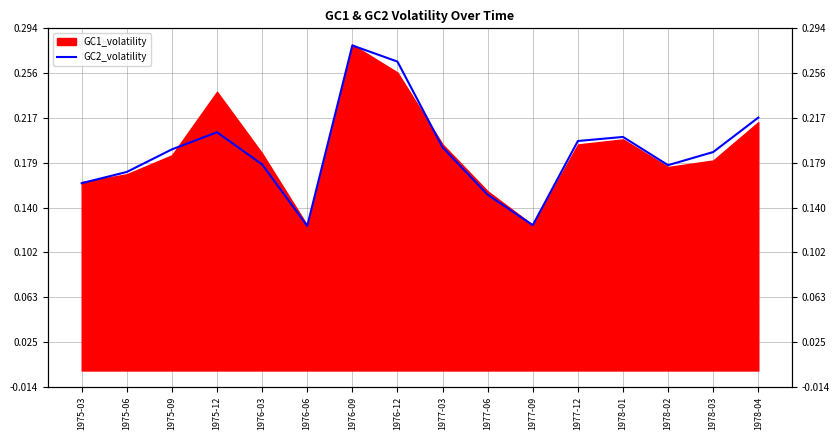

What is the value of the 16th point from the left?

0.2